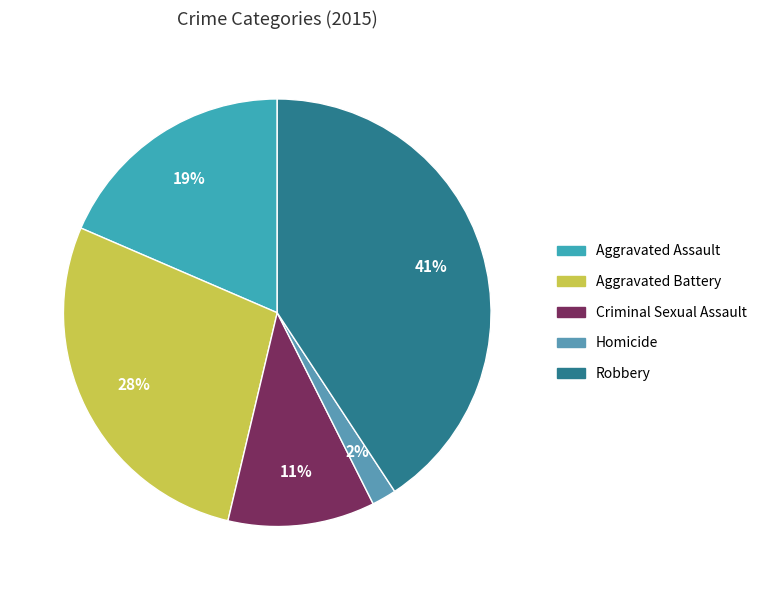

Count the number of slices in the pie.

5